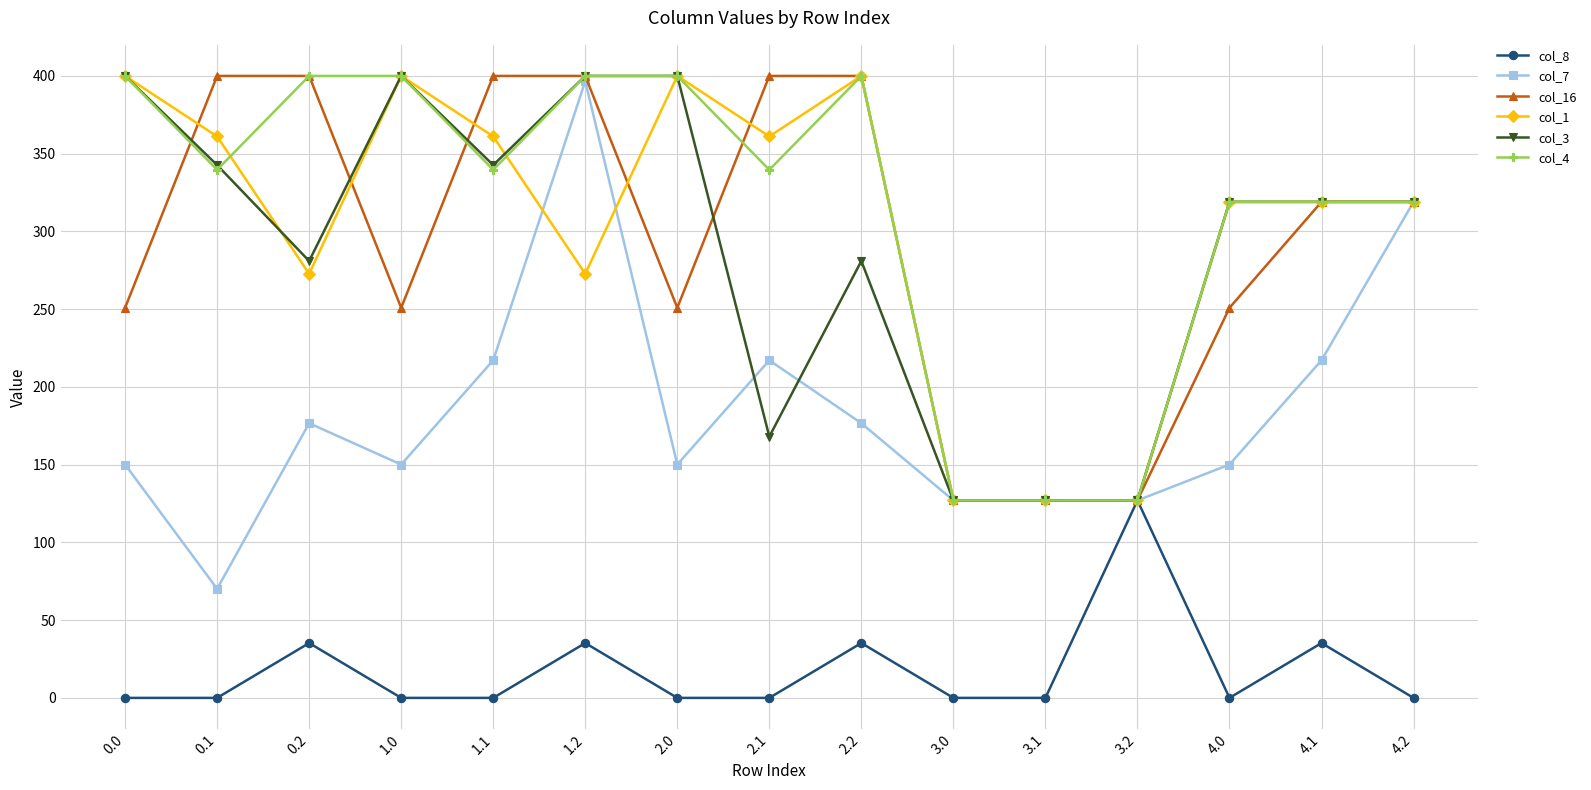

Is it true that col_7 equals 262.4 at 0.2?

False